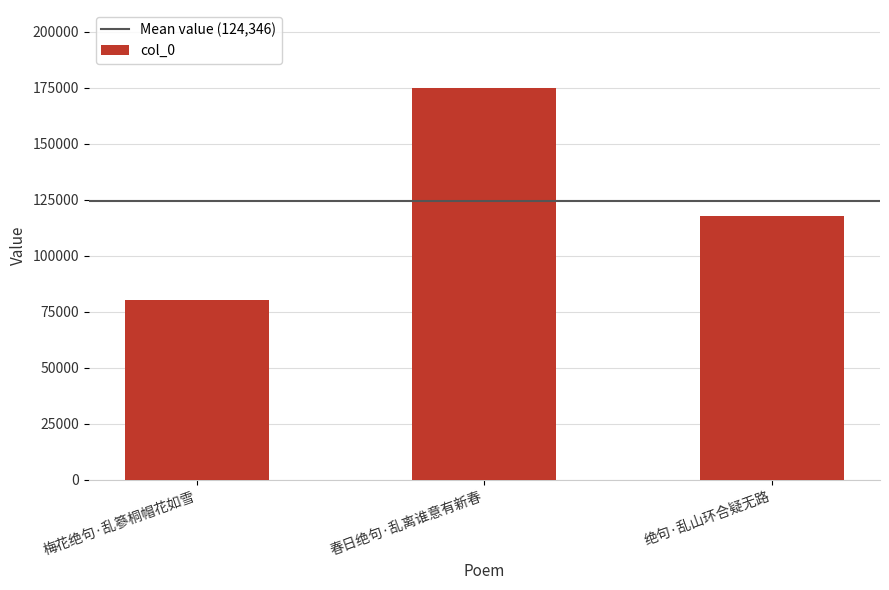

What is the difference between the values at 绝句·乱山环合疑无路 and 春日绝句·乱离谁意有新春?

56877